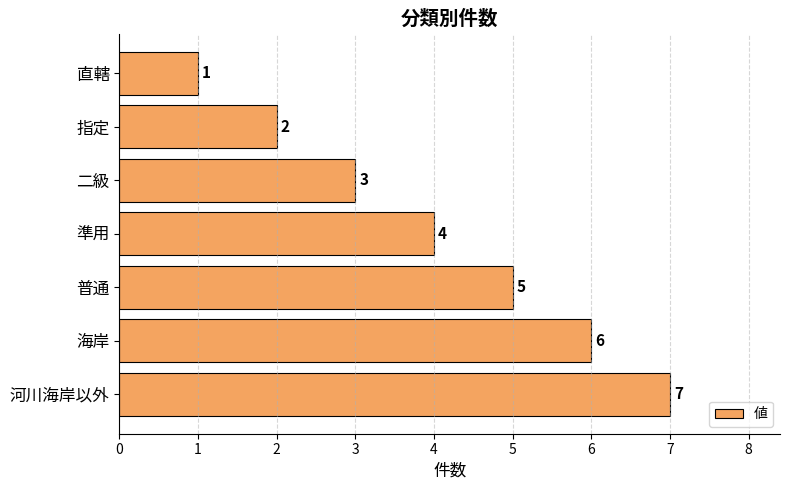

How many values are between 2 and 6?

5